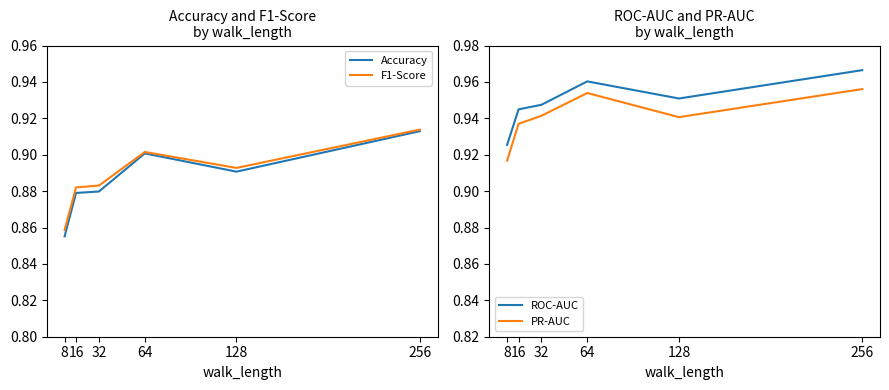

How many interior local peaks does the ROC-AUC series have?

1